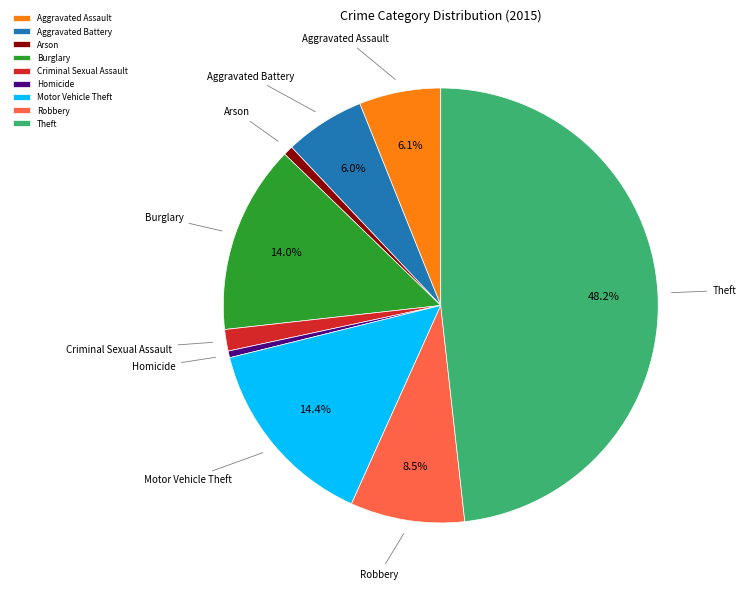

Is the sum of Homicide and Criminal Sexual Assault greater than half?

No